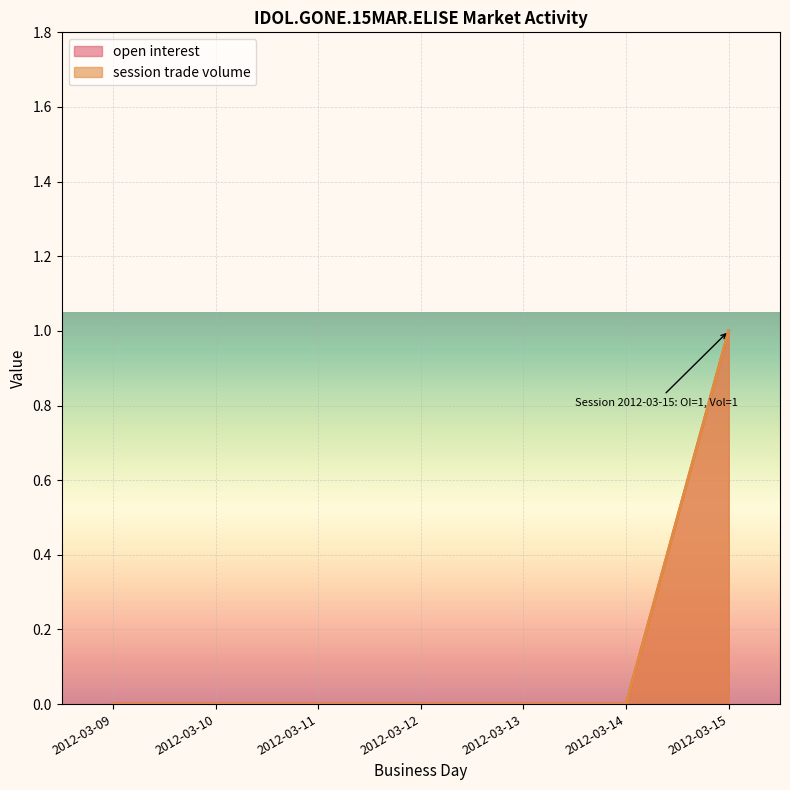

Which category has the lowest value in the open interest series?

2012-03-09